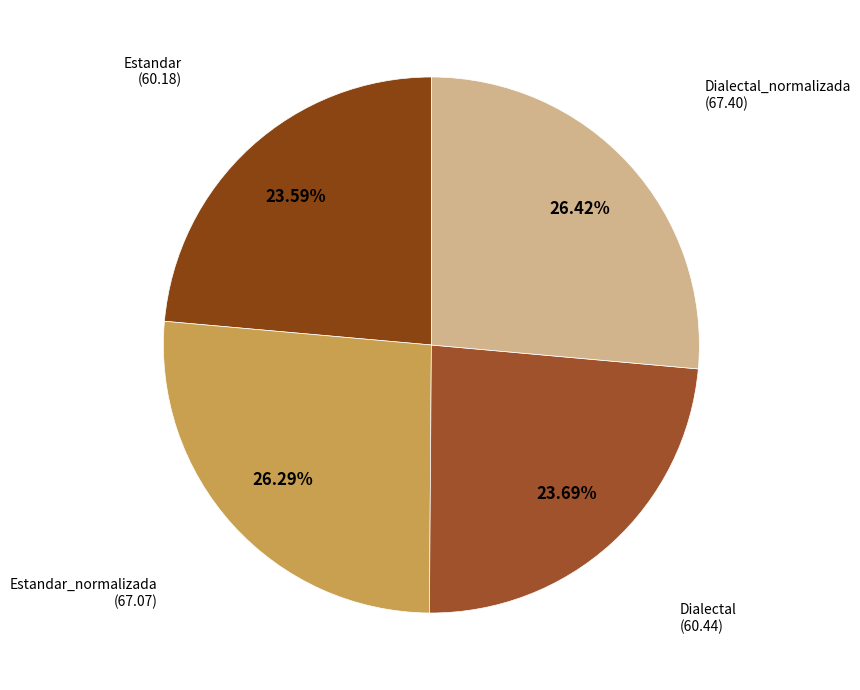

To the nearest percent, what is the average slice percentage?

25%